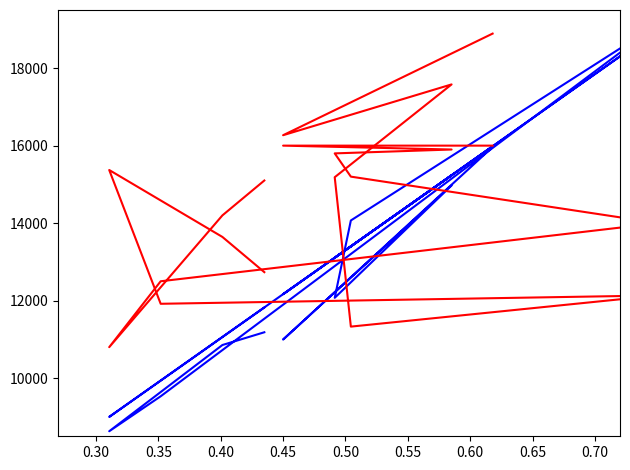

What is the difference between the col_1_b values at 0.50 and 0.65?

3073